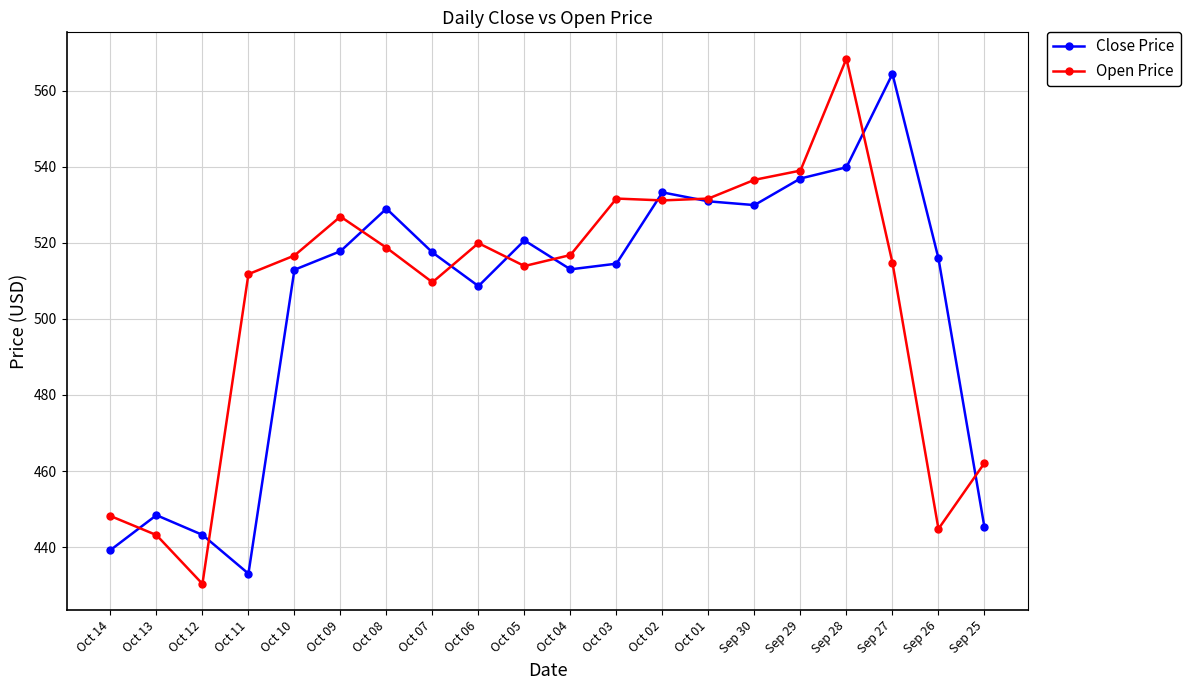

Where is the first local minimum for Open Price?

Oct 12